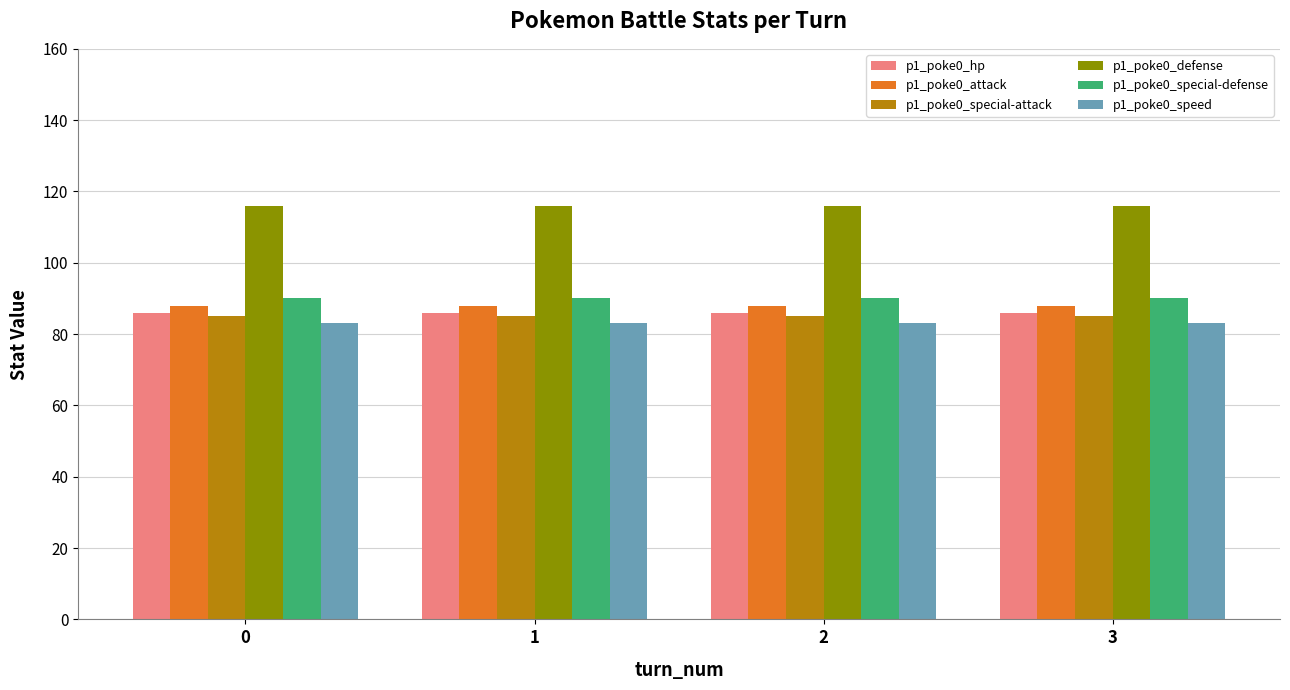

The value of p1_poke0_attack at 3 is 19. True or false?

False